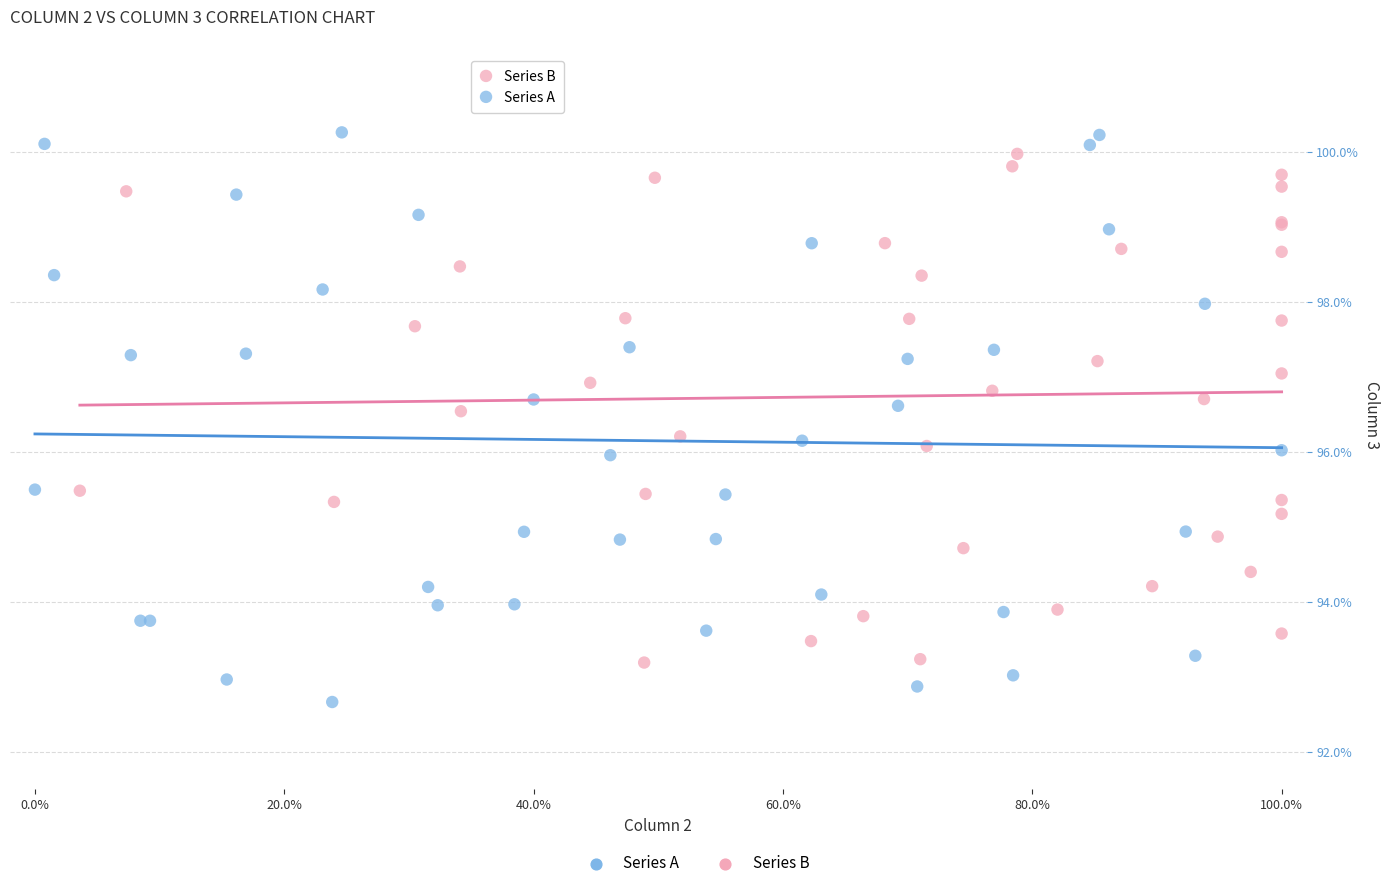

Which series reaches the minimum Y coordinate?

Series A